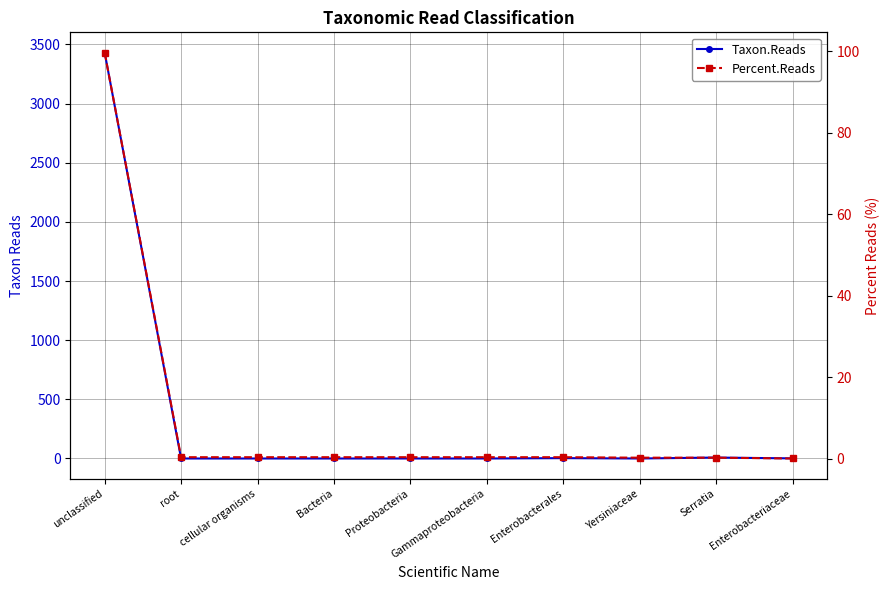

At which category is the sum across all series the highest?

unclassified